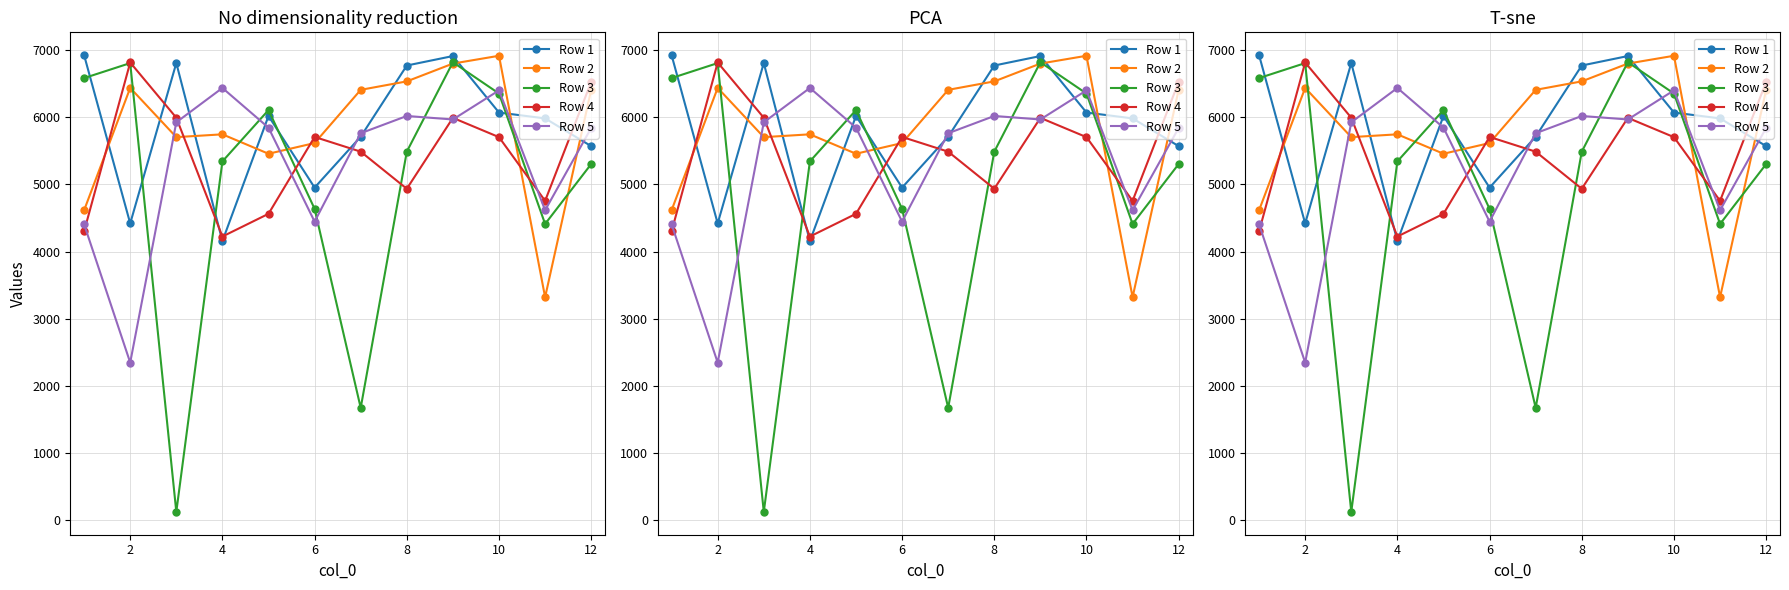

How many values in the Row 2 series exceed 6407?

5